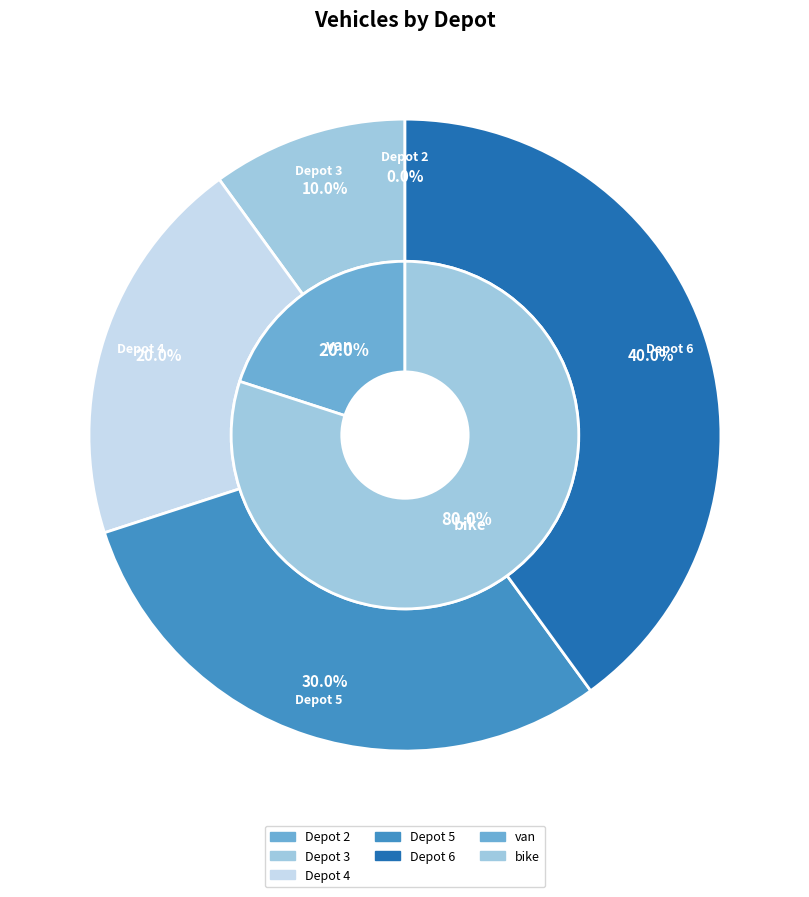

The Depot 6 slice represents 40% of the pie. True or false?

True